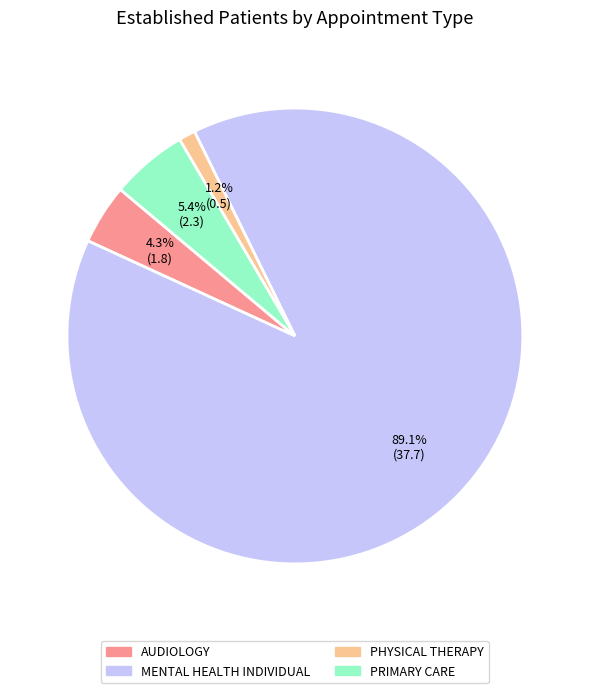

Is there any slice that represents more than half of the pie?

Yes